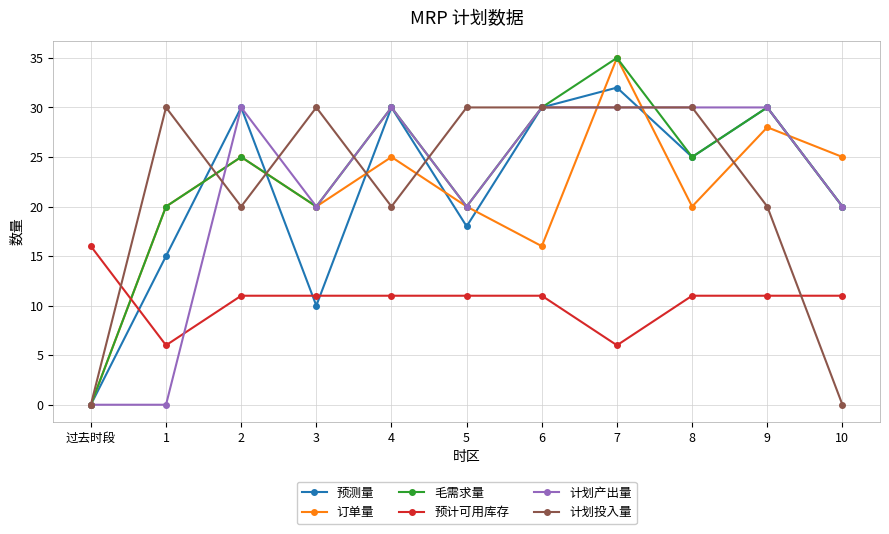

What is the difference between the highest and lowest values at 9?

19